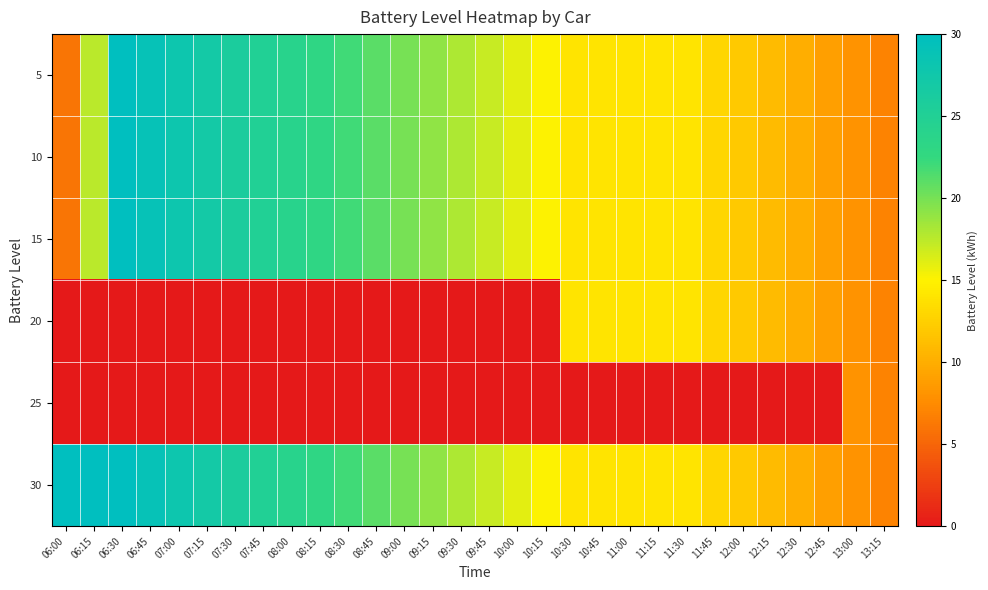

Reading left to right, what are all the values shown in this chart?

5: 06:00=6.0	06:15=17.5	06:30=30.0	06:45=29.0	07:00=28.0	07:15=27.0	07:30=26.0	07:45=25.0	08:00=24.0	08:15=23.0	08:30=22.0	08:45=21.0	09:00=20.0	09:15=19.0	09:30=18.0	09:45=17.0	10:00=16.0	10:15=15.0	10:30=14.0	10:45=14.0	11:00=14.0	11:15=14.0	11:30=14.0	11:45=13.0	12:00=12.0	12:15=11.0	12:30=10.0	12:45=9.0	13:00=8.0	13:15=7.0
10: 06:00=6.0	06:15=17.5	06:30=30.0	06:45=29.0	07:00=28.0	07:15=27.0	07:30=26.0	07:45=25.0	08:00=24.0	08:15=23.0	08:30=22.0	08:45=21.0	09:00=20.0	09:15=19.0	09:30=18.0	09:45=17.0	10:00=16.0	10:15=15.0	10:30=14.0	10:45=14.0	11:00=14.0	11:15=14.0	11:30=14.0	11:45=13.0	12:00=12.0	12:15=11.0	12:30=10.0	12:45=9.0	13:00=8.0	13:15=7.0
15: 06:00=6.0	06:15=17.5	06:30=30.0	06:45=29.0	07:00=28.0	07:15=27.0	07:30=26.0	07:45=25.0	08:00=24.0	08:15=23.0	08:30=22.0	08:45=21.0	09:00=20.0	09:15=19.0	09:30=18.0	09:45=17.0	10:00=16.0	10:15=15.0	10:30=14.0	10:45=14.0	11:00=14.0	11:15=14.0	11:30=14.0	11:45=13.0	12:00=12.0	12:15=11.0	12:30=10.0	12:45=9.0	13:00=8.0	13:15=7.0
20: 06:00=0.0	06:15=0.0	06:30=0.0	06:45=0.0	07:00=0.0	07:15=0.0	07:30=0.0	07:45=0.0	08:00=0.0	08:15=0.0	08:30=0.0	08:45=0.0	09:00=0.0	09:15=0.0	09:30=0.0	09:45=0.0	10:00=0.0	10:15=0.0	10:30=14.0	10:45=14.0	11:00=14.0	11:15=14.0	11:30=14.0	11:45=13.0	12:00=12.0	12:15=11.0	12:30=10.0	12:45=9.0	13:00=8.0	13:15=7.0
25: 06:00=0.0	06:15=0.0	06:30=0.0	06:45=0.0	07:00=0.0	07:15=0.0	07:30=0.0	07:45=0.0	08:00=0.0	08:15=0.0	08:30=0.0	08:45=0.0	09:00=0.0	09:15=0.0	09:30=0.0	09:45=0.0	10:00=0.0	10:15=0.0	10:30=0.0	10:45=0.0	11:00=0.0	11:15=0.0	11:30=0.0	11:45=0.0	12:00=0.0	12:15=0.0	12:30=0.0	12:45=0.0	13:00=8.0	13:15=7.0
30: 06:00=30.0	06:15=30.0	06:30=30.0	06:45=29.0	07:00=28.0	07:15=27.0	07:30=26.0	07:45=25.0	08:00=24.0	08:15=23.0	08:30=22.0	08:45=21.0	09:00=20.0	09:15=19.0	09:30=18.0	09:45=17.0	10:00=16.0	10:15=15.0	10:30=14.0	10:45=14.0	11:00=14.0	11:15=14.0	11:30=14.0	11:45=13.0	12:00=12.0	12:15=11.0	12:30=10.0	12:45=9.0	13:00=8.0	13:15=7.0